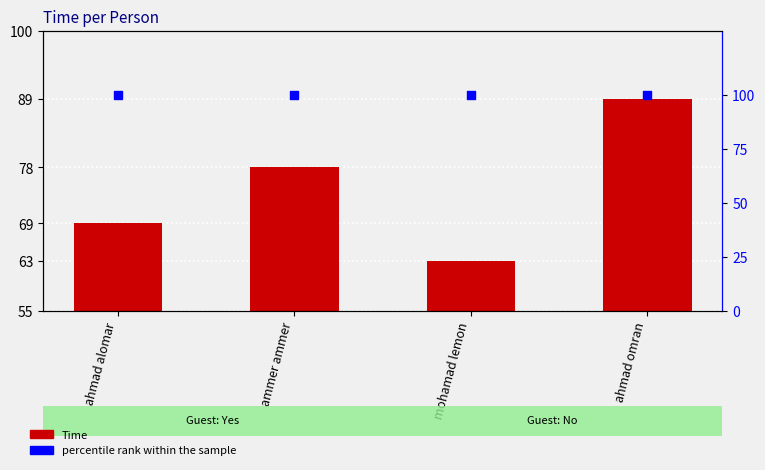

Which series has the largest total across all categories?

percentile rank within the sample